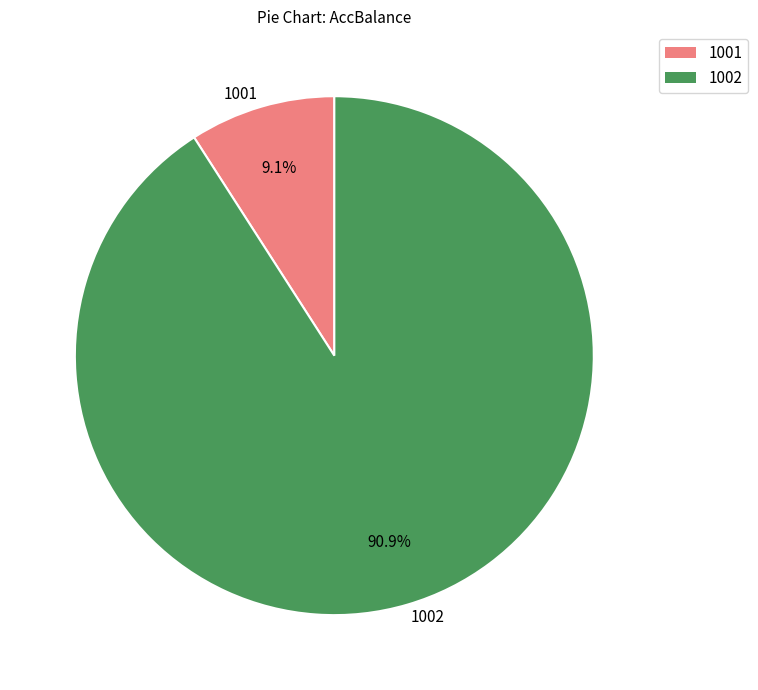

What is the largest slice in the pie chart?

1002